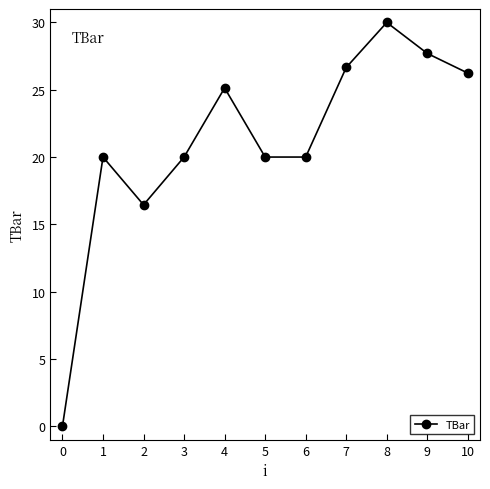

What is the difference between the values at 8 and 4?

4.9